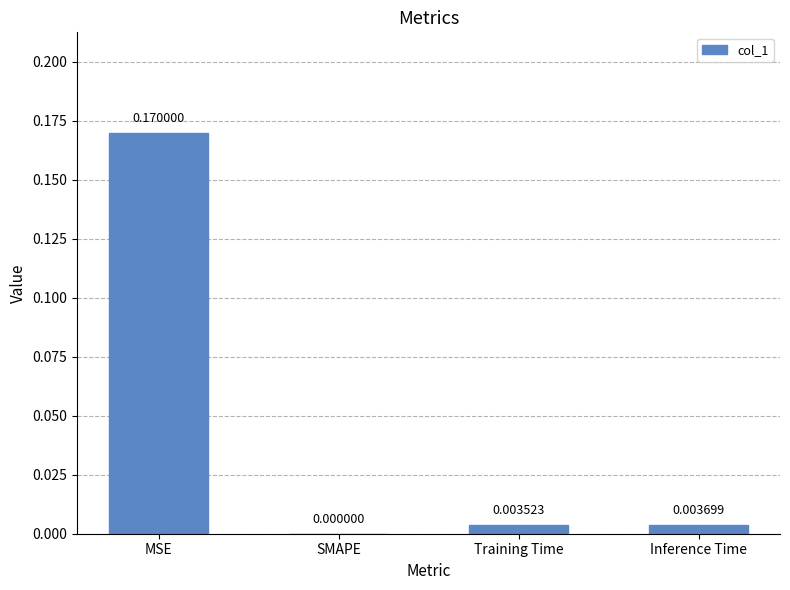

Which category has the highest value across all series?

MSE